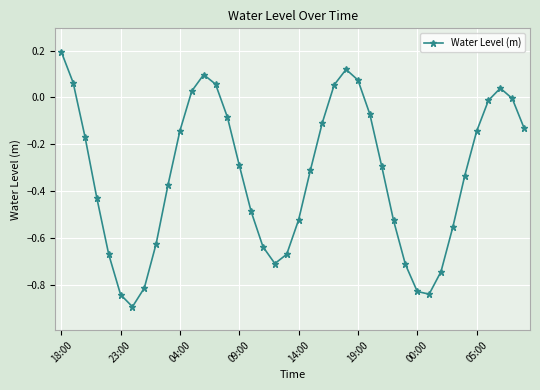

What is the difference between the maximum and minimum values?

1.1